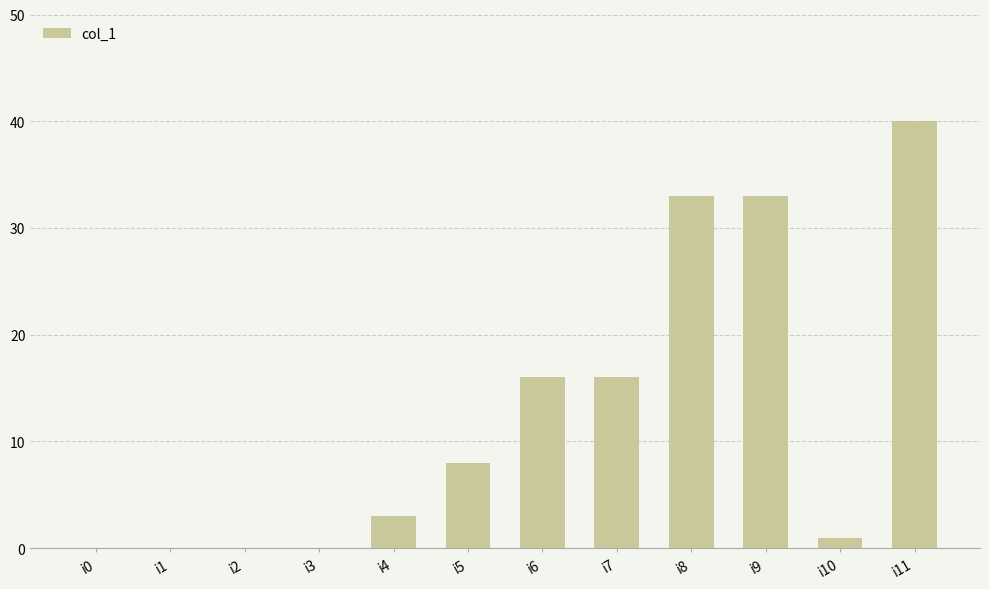

At which category does the chart reach its peak across all series?

i11